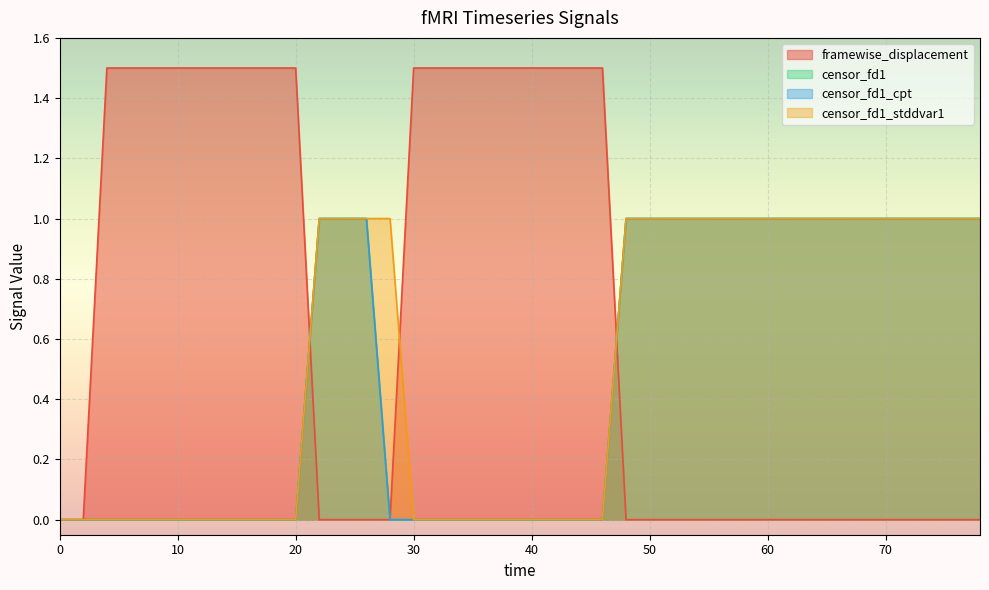

At which category is the sum across all series the highest?

22